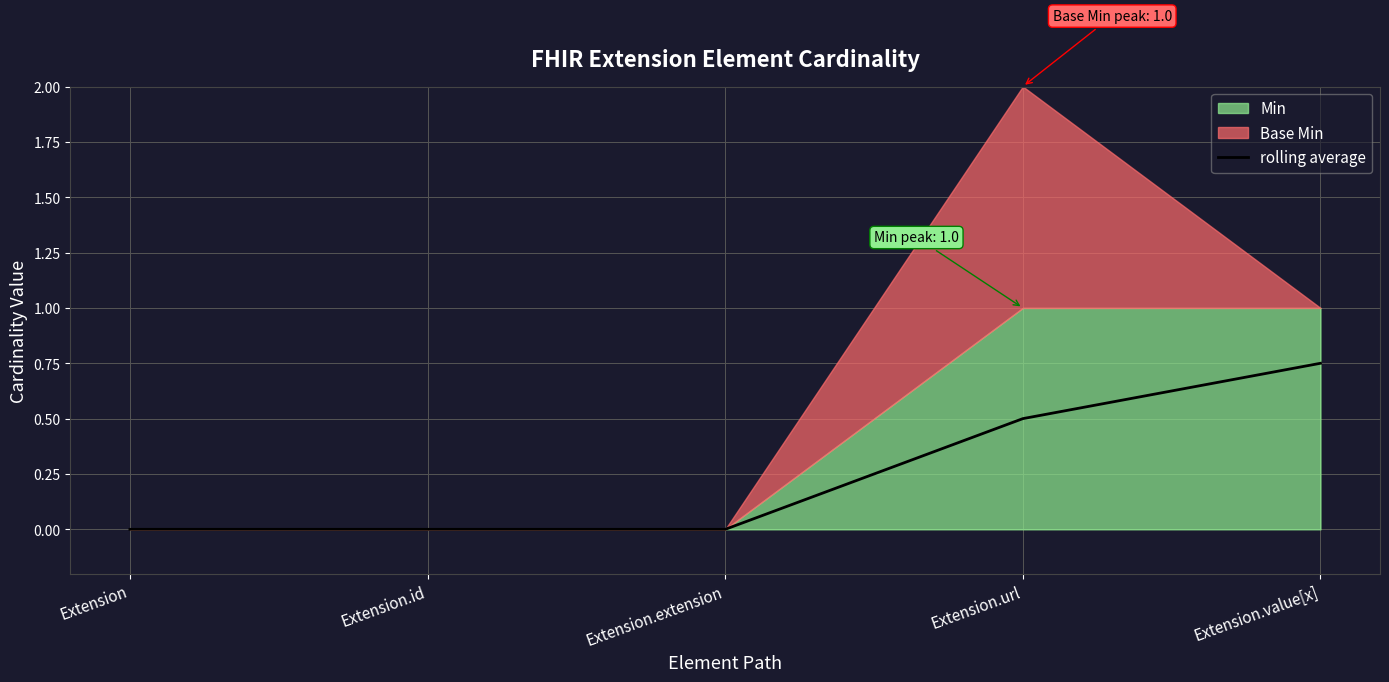

Is it true that rolling average equals 0.4 at Extension.value[x]?

False